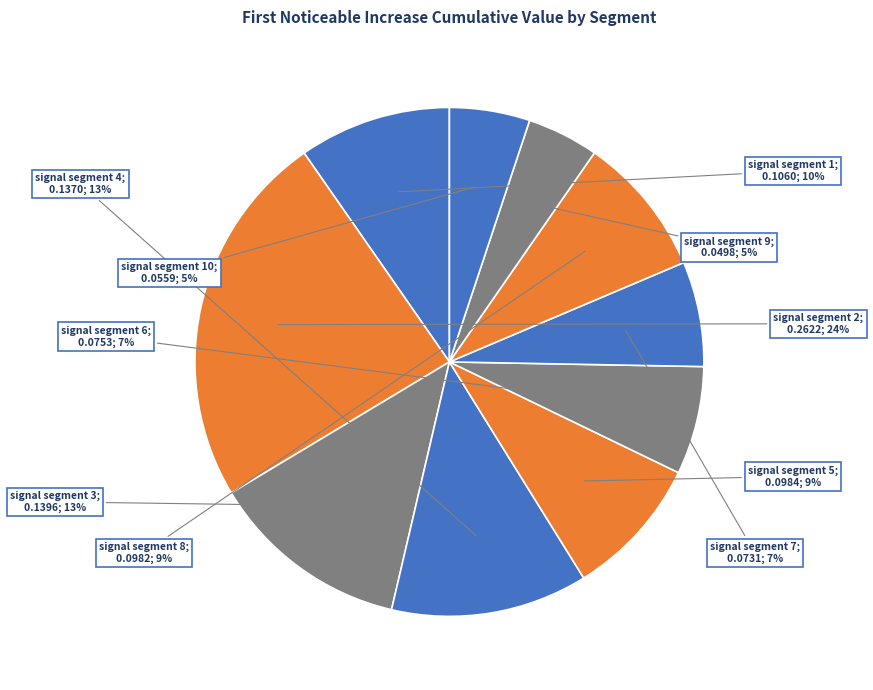

How many segments does this pie chart have?

10